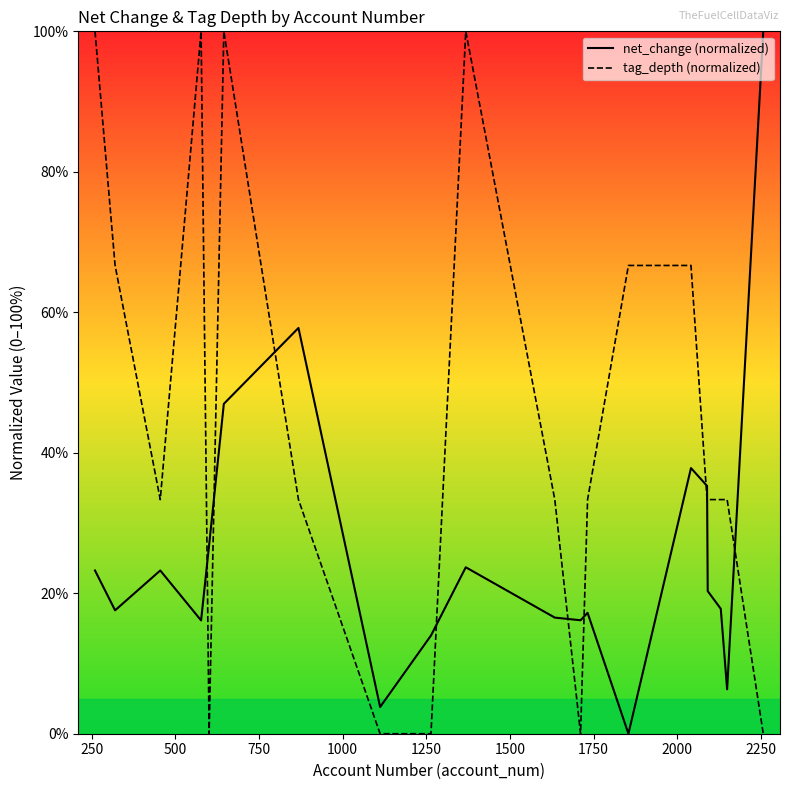

What is the difference between the second highest and minimum values in the tag_depth (normalized) series?

100.0